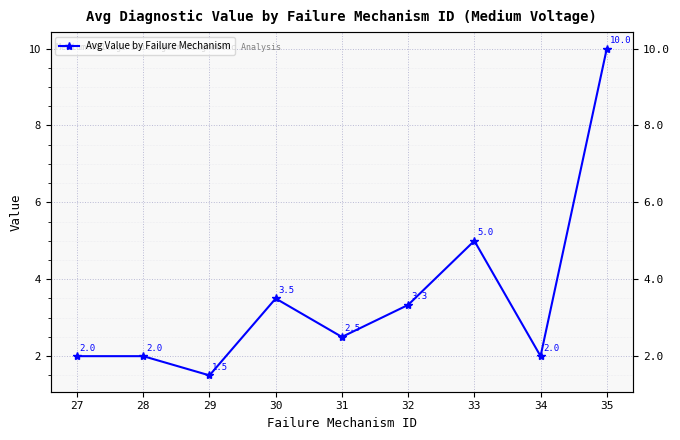

At which category does the data reach its first local valley?

29